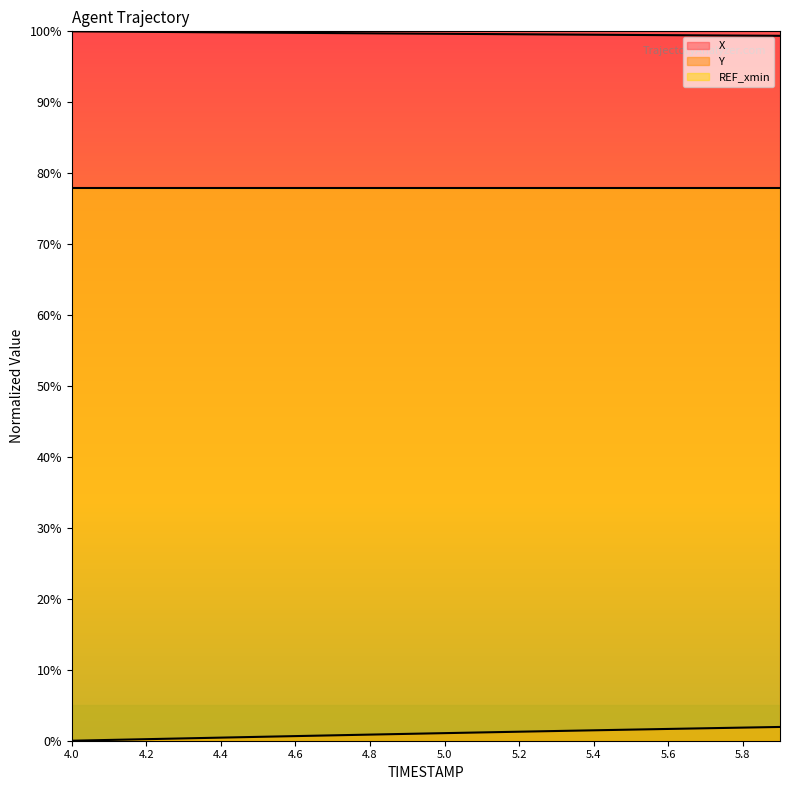

Does the chart display data point markers on the line(s)?

No